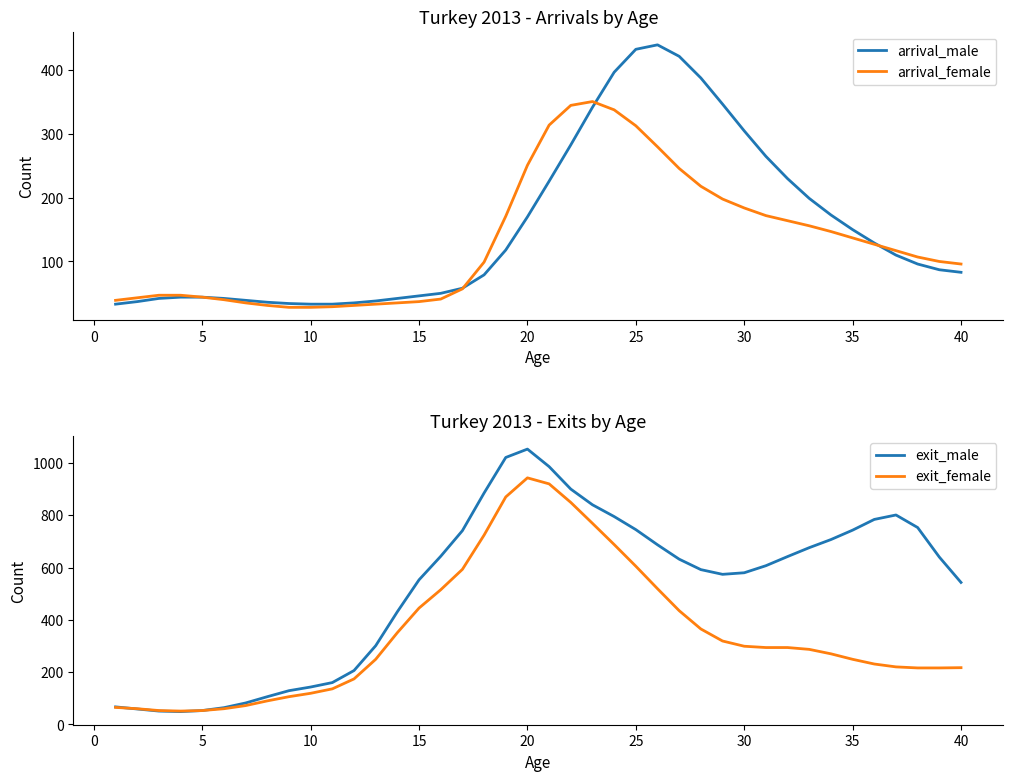

What is the greatest value displayed?

1053